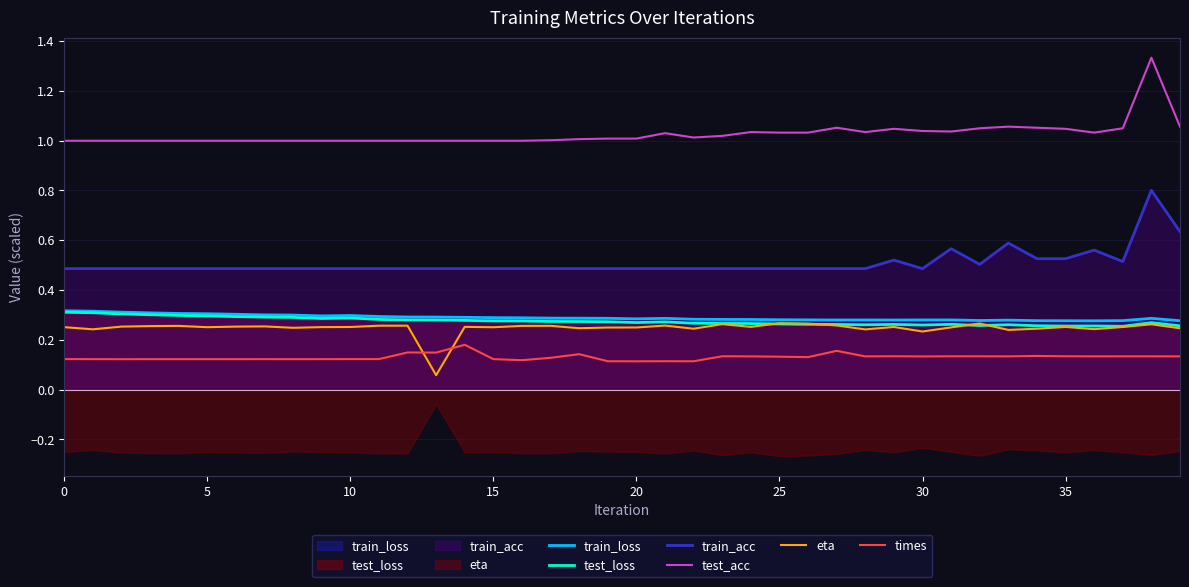

List the series in order of their peak value, lowest first.

times, eta, test_loss, train_loss, train_acc, test_acc